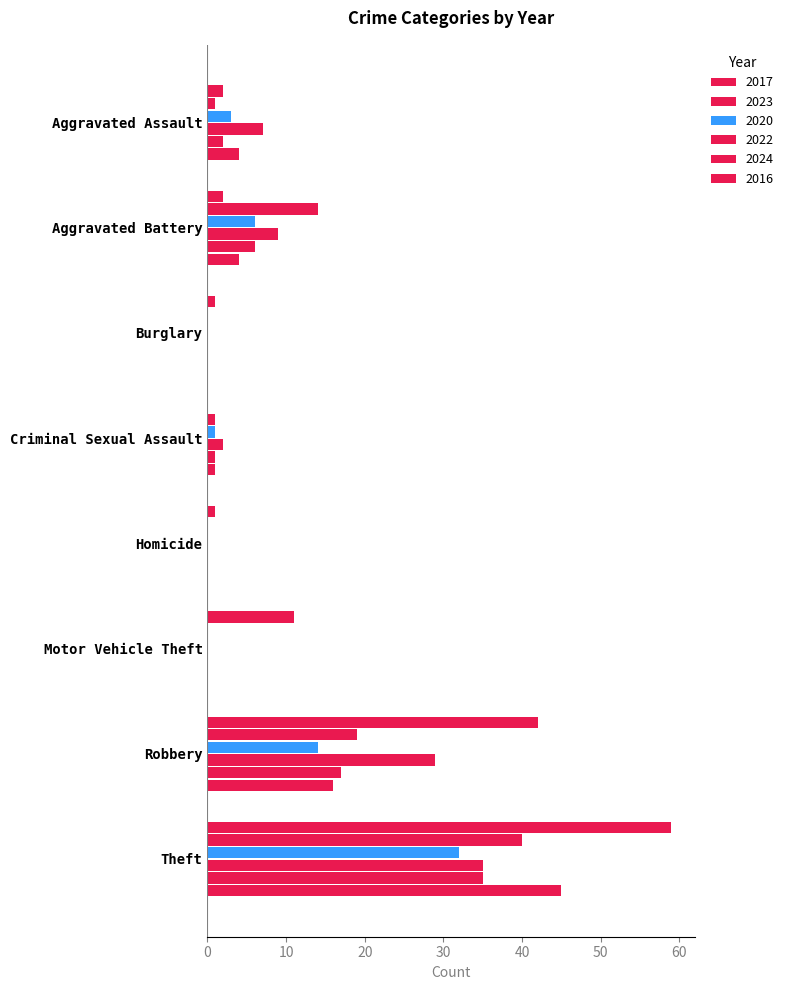

How many data points does each series have?

8